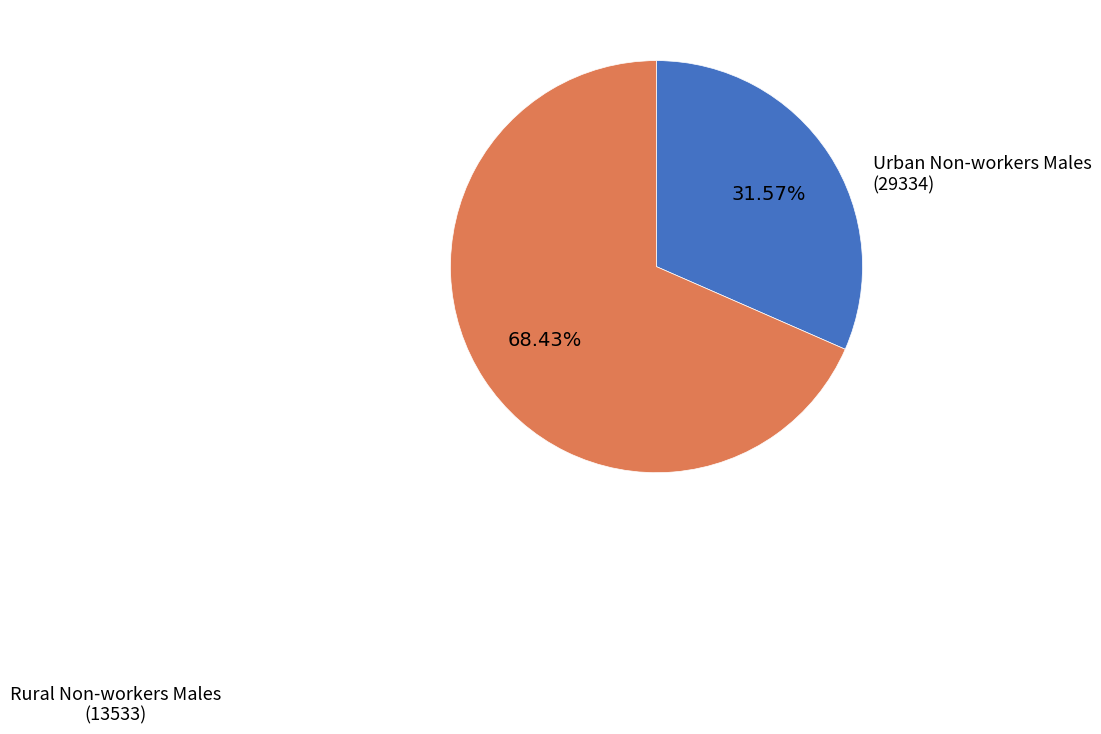

Which slice is the largest?

Urban Non-workers Males